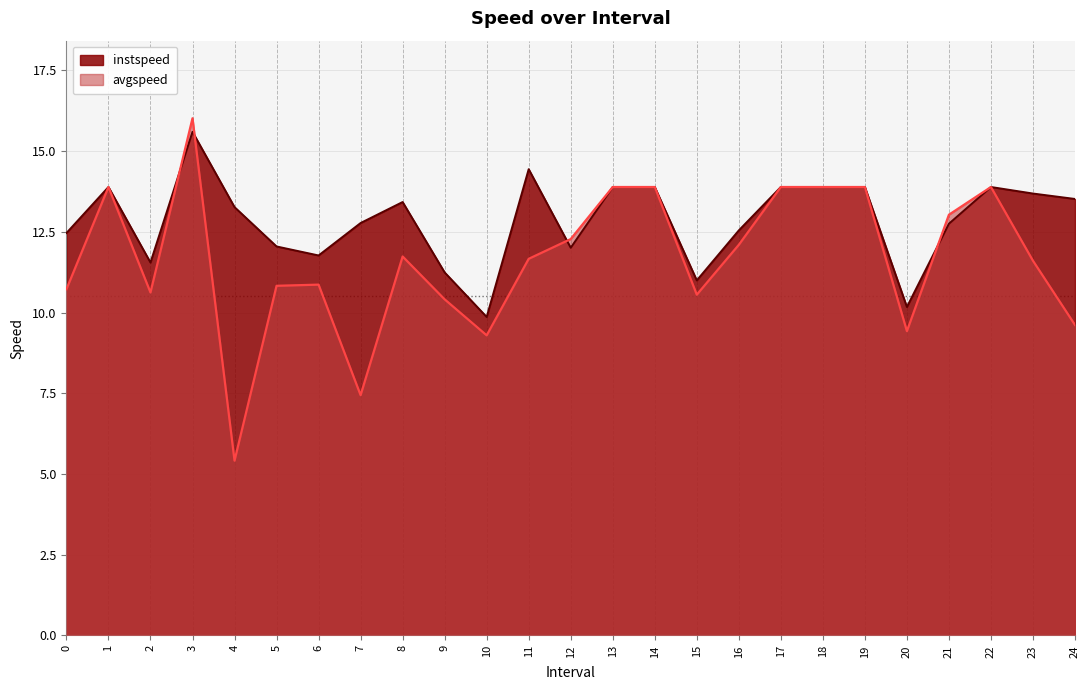

How many lines are shown in the chart?

2